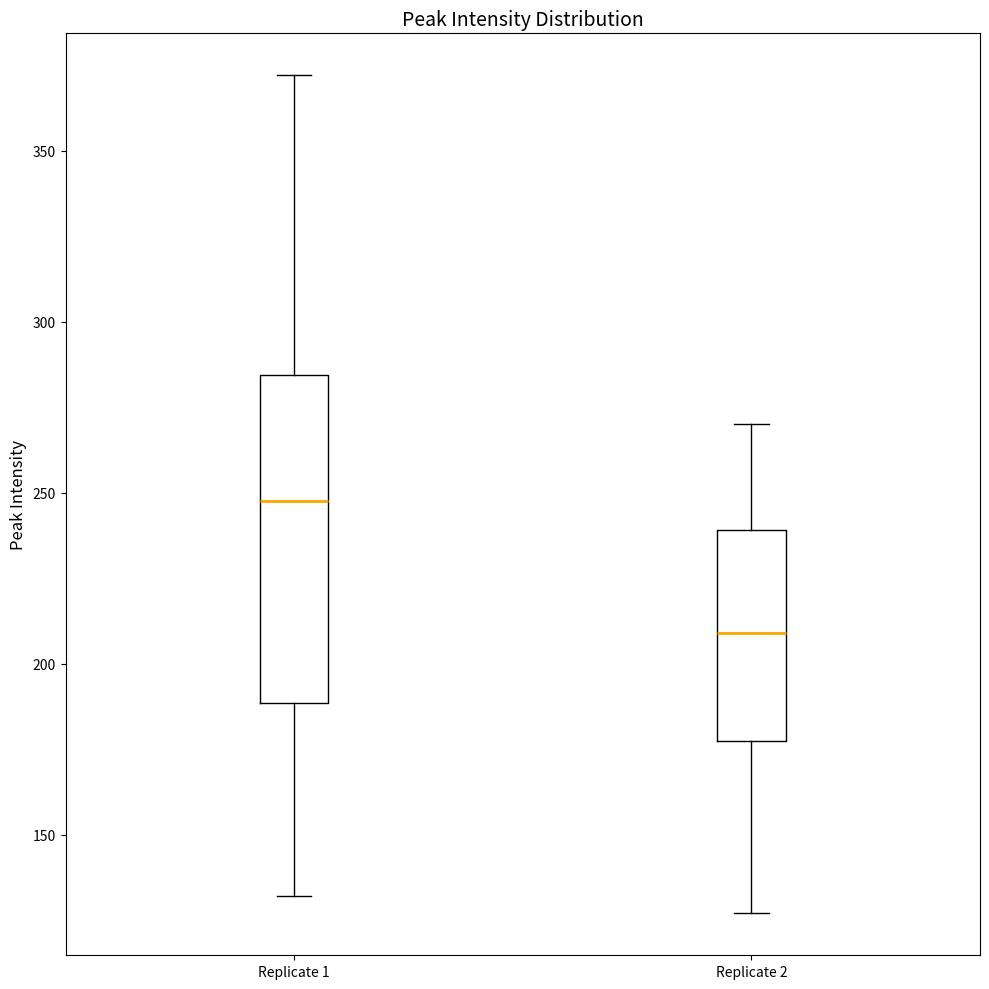

Reading left to right, read every box against the y-axis: the position of its median line, the range the box covers, and the ends of its whiskers. The values are not printed on the chart, so give them approximately, as read against the axis.

Replicate 1: median 250, box 190 to 285, whiskers 130 to 370
Replicate 2: median 210, box 180 to 240, whiskers 125 to 270